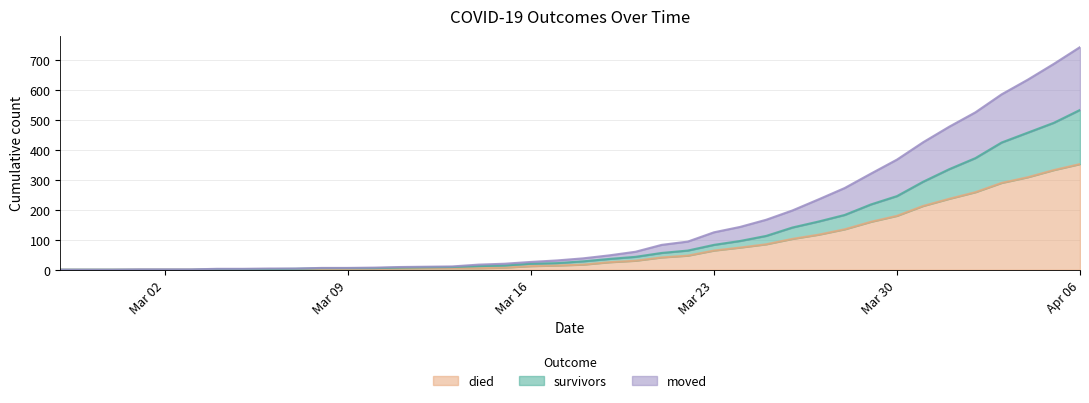

True or false: survivors and moved intersect in this chart.

False